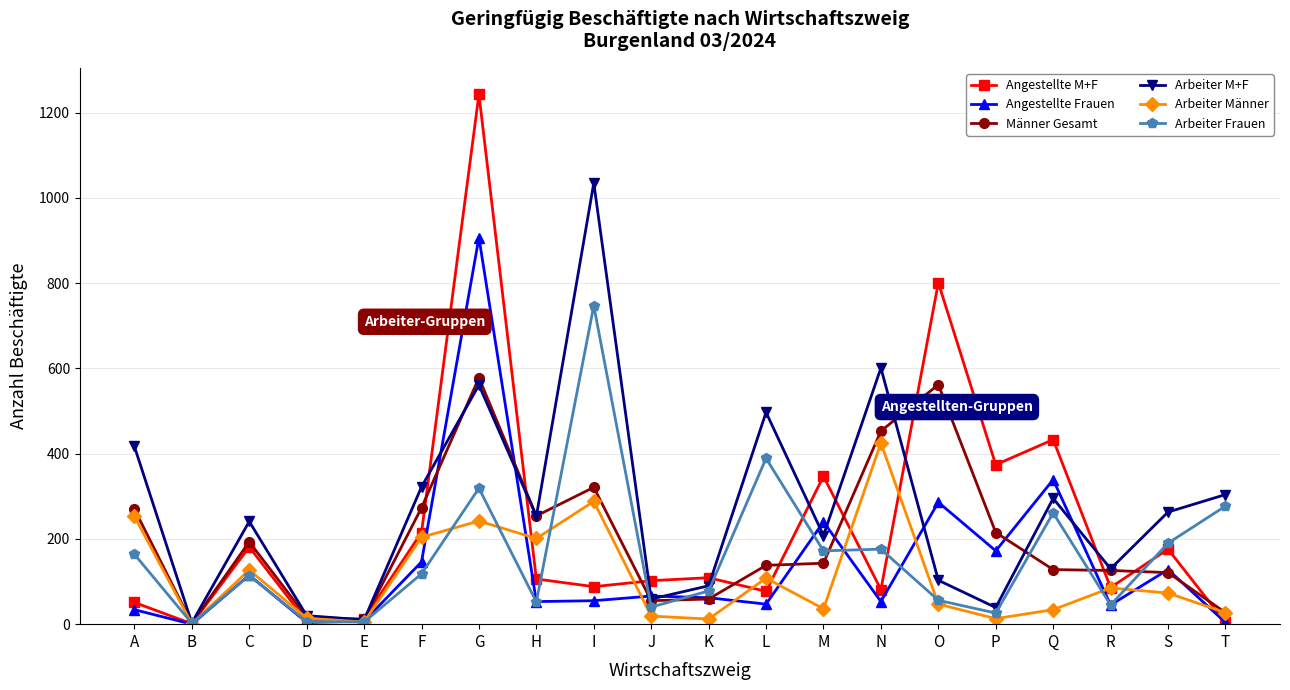

What is the sum of the Männer Gesamt values at L and G?

716